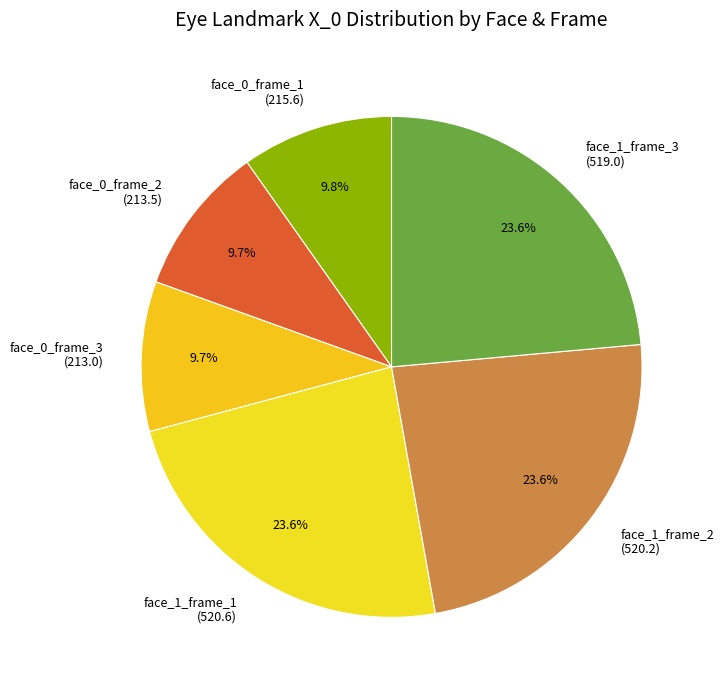

What percentage do face_1_frame_1 and face_0_frame_3 together represent?

33.3%